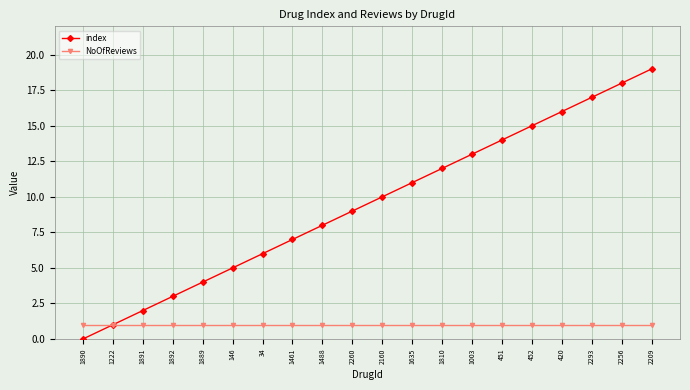

Is it true that index equals 14 at 451?

True